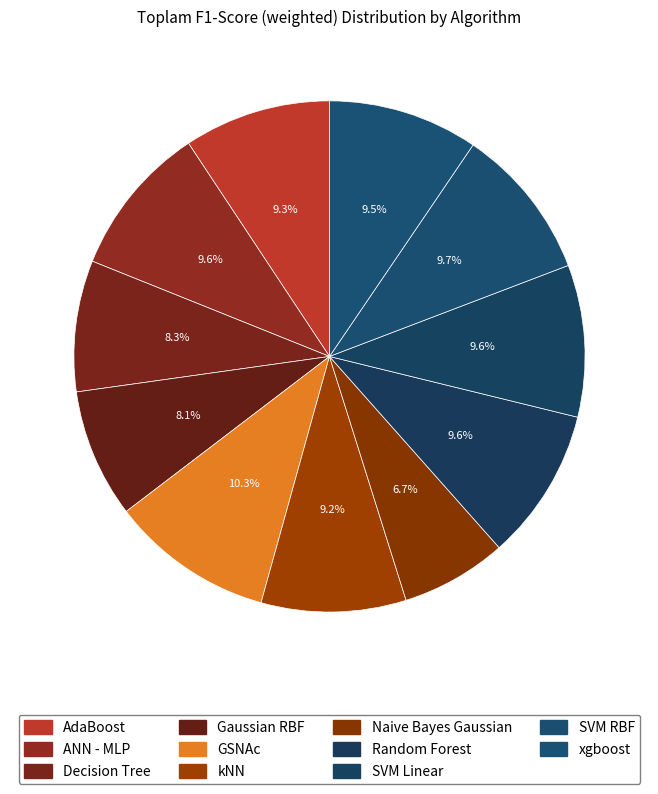

Rank the categories by value from highest to lowest.

GSNAc, SVM RBF, Random Forest, ANN - MLP, SVM Linear, xgboost, AdaBoost, kNN, Decision Tree, Gaussian RBF, Naive Bayes Gaussian